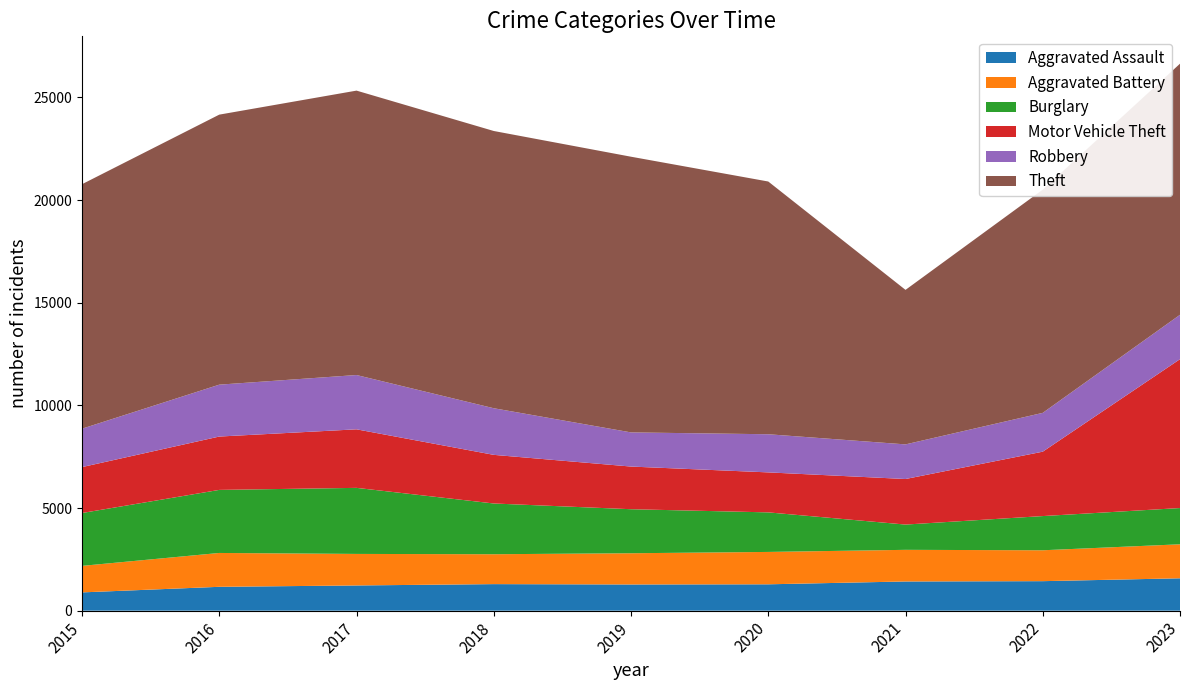

Reading right to left, extract all data points from this chart.

Aggravated Assault: 2023=1577	2022=1437	2021=1422	2020=1284	2019=1276	2018=1293	2017=1228	2016=1162	2015=890
Aggravated Battery: 2023=1656	2022=1505	2021=1541	2020=1577	2019=1521	2018=1456	2017=1536	2016=1649	2015=1292
Burglary: 2023=1766	2022=1666	2021=1231	2020=1927	2019=2145	2018=2472	2017=3218	2016=3072	2015=2575
Motor Vehicle Theft: 2023=7252	2022=3137	2021=2219	2020=1948	2019=2078	2018=2369	2017=2852	2016=2599	2015=2237
Robbery: 2023=2163	2022=1891	2021=1687	2020=1858	2019=1664	2018=2271	2017=2645	2016=2528	2015=1871
Theft: 2023=12232	2022=10874	2021=7527	2020=12312	2019=13430	2018=13506	2017=13855	2016=13154	2015=11910